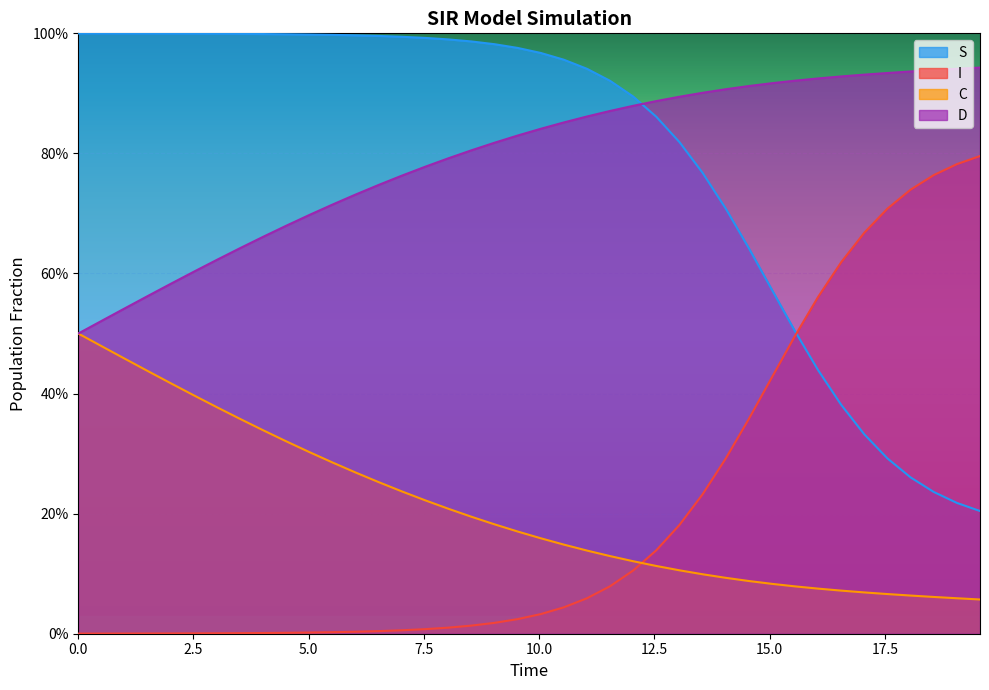

Count the number of categories in the chart.

40